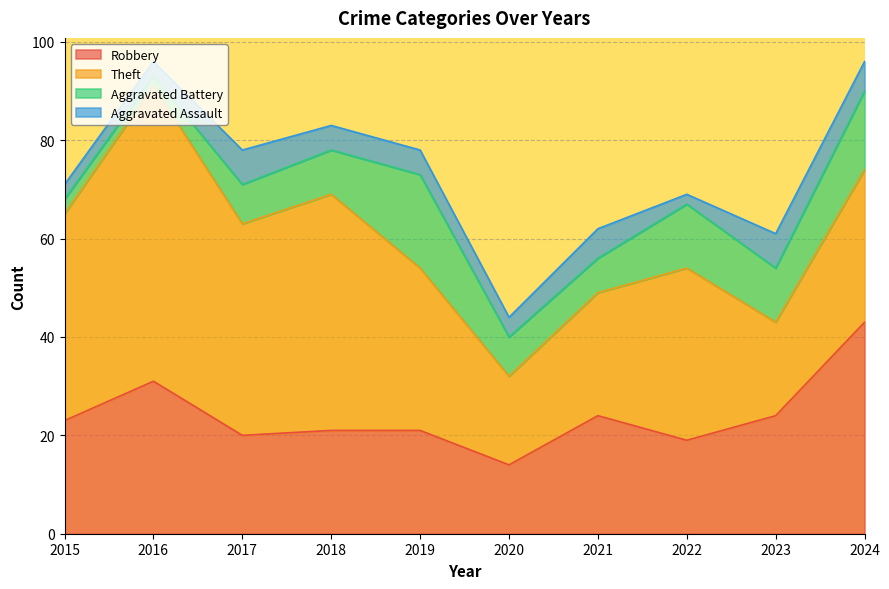

Is the value of Aggravated Battery at 2022 greater than the value of Theft at 2022?

No